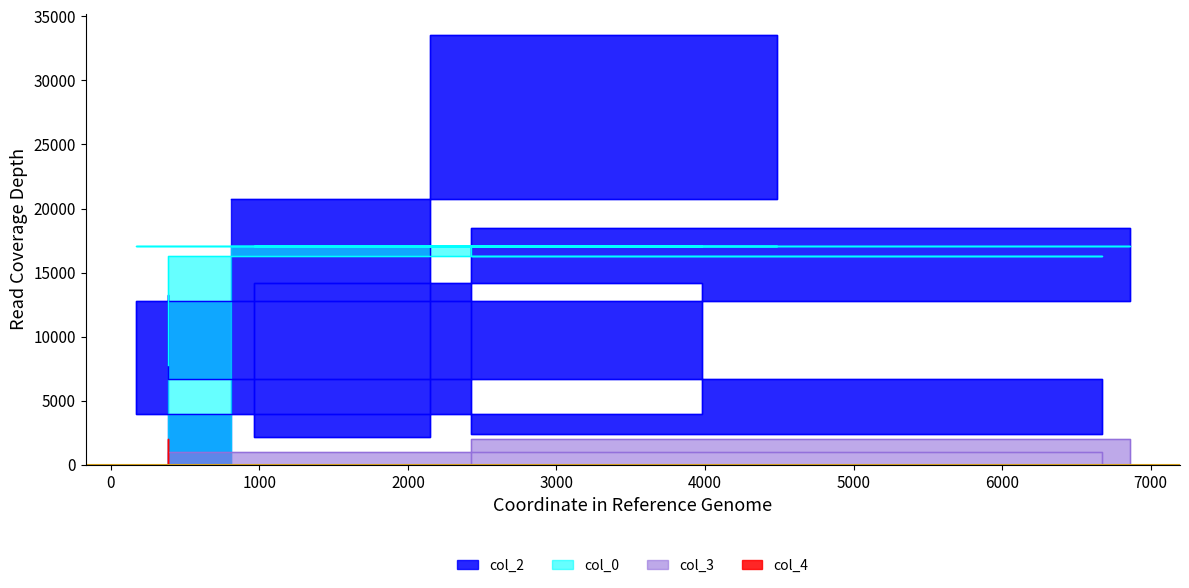

The value of col_0 at 166 is 17087.5. True or false?

True